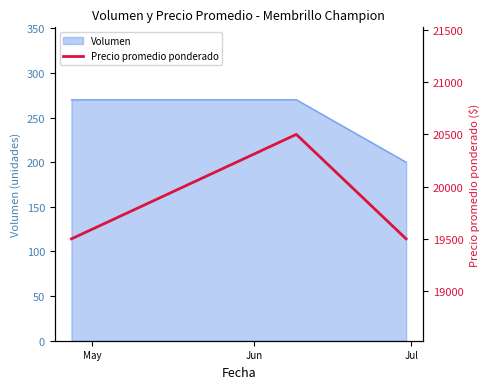

What is the minimum value for Volumen?

200